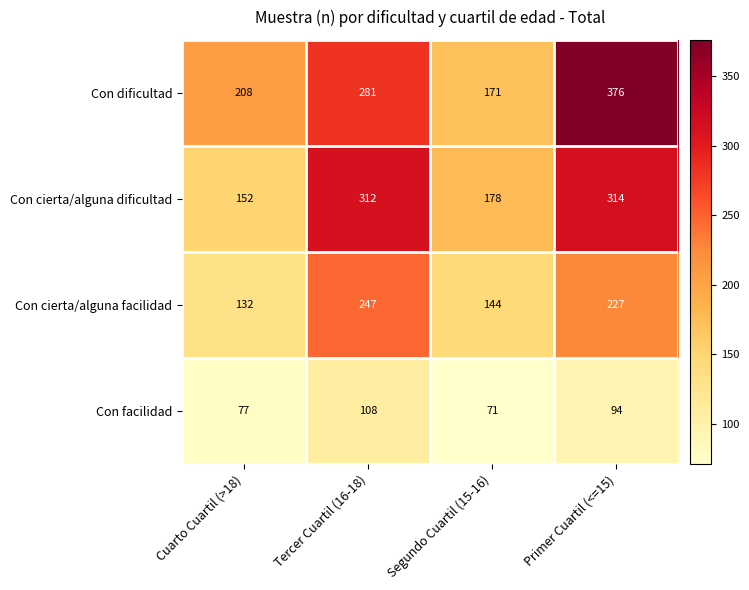

What is the difference between the highest and lowest values at Segundo Cuartil (15-16)?

107